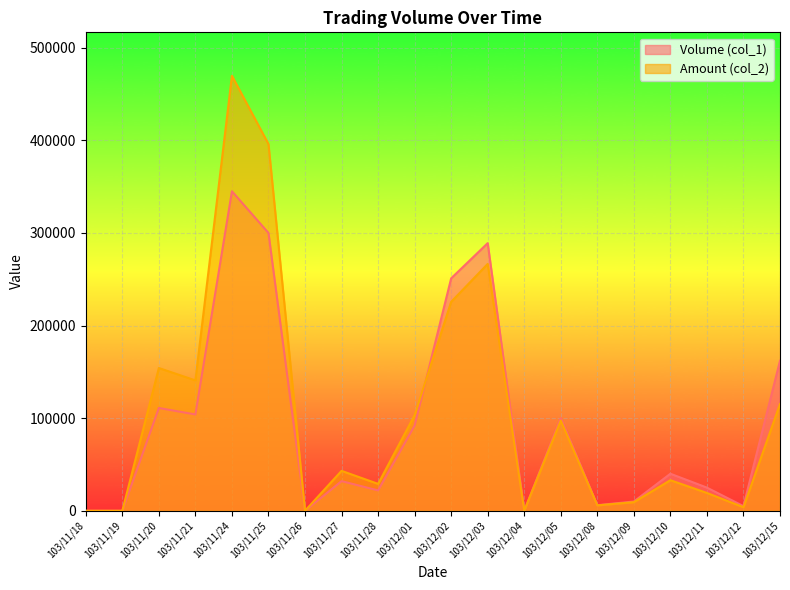

Which has a higher value, 103/12/15 or 103/11/21?

103/12/15